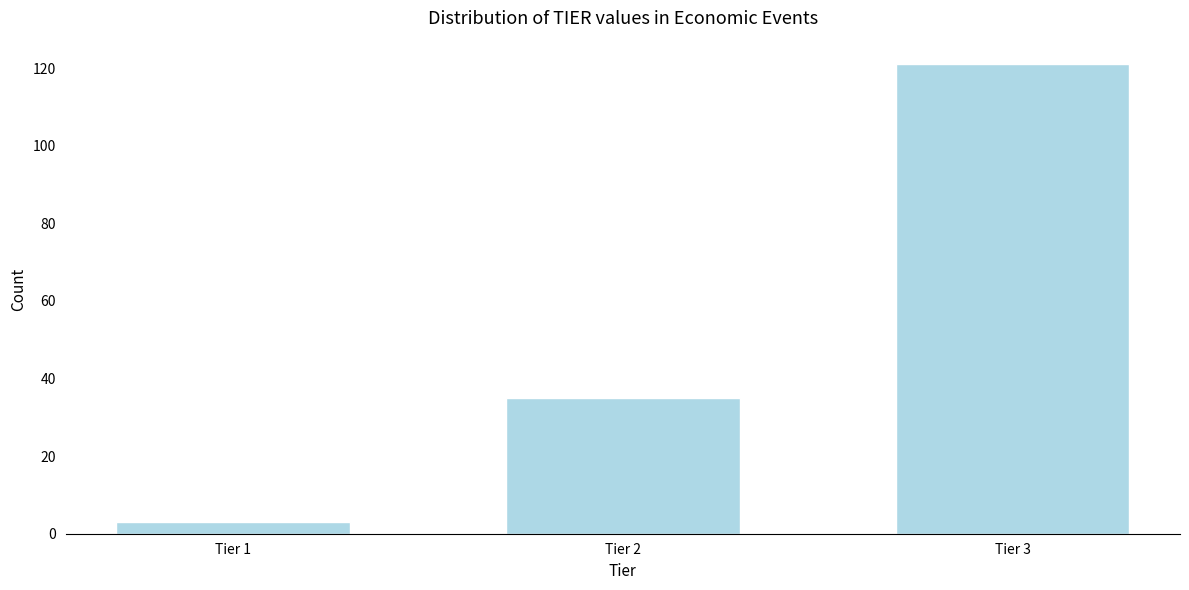

Reading left to right, what are all the values shown in this chart?

Tier 1=3	Tier 2=35	Tier 3=121